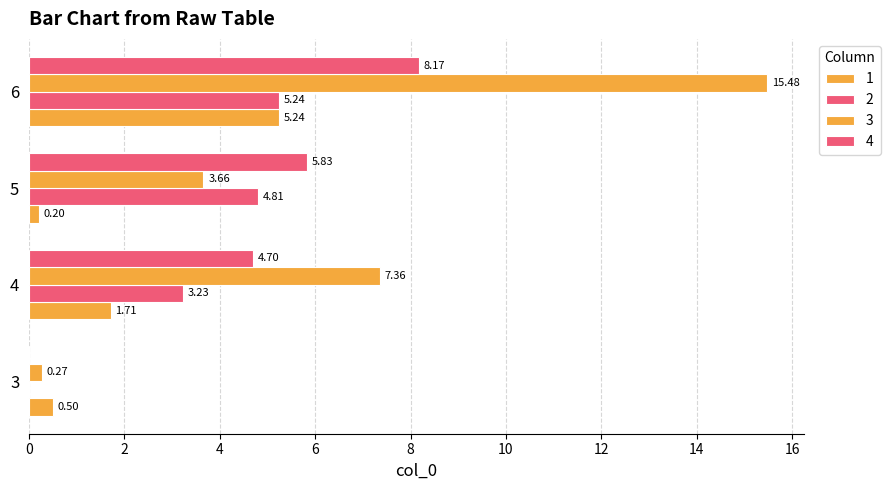

Count the number of data series in this chart.

4